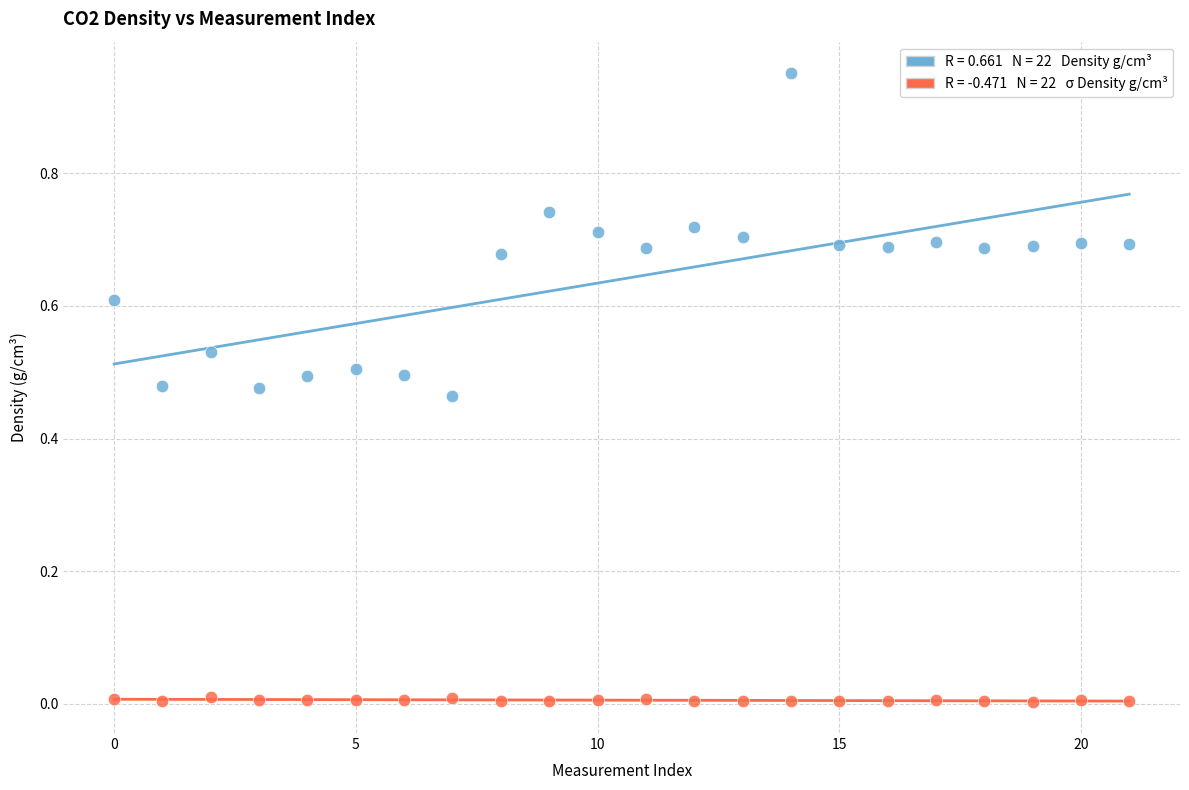

Across all data points, what is the range of Y values (max minus min)?

0.9